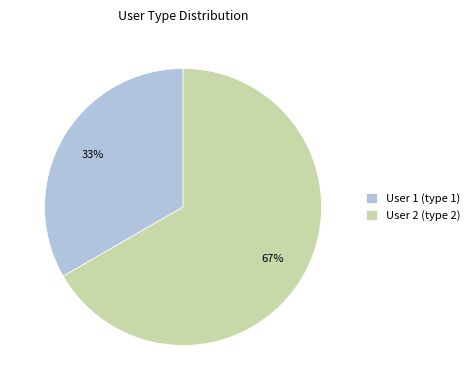

To the nearest percent, what percentage of the pie is User 1 (type 1)?

33%